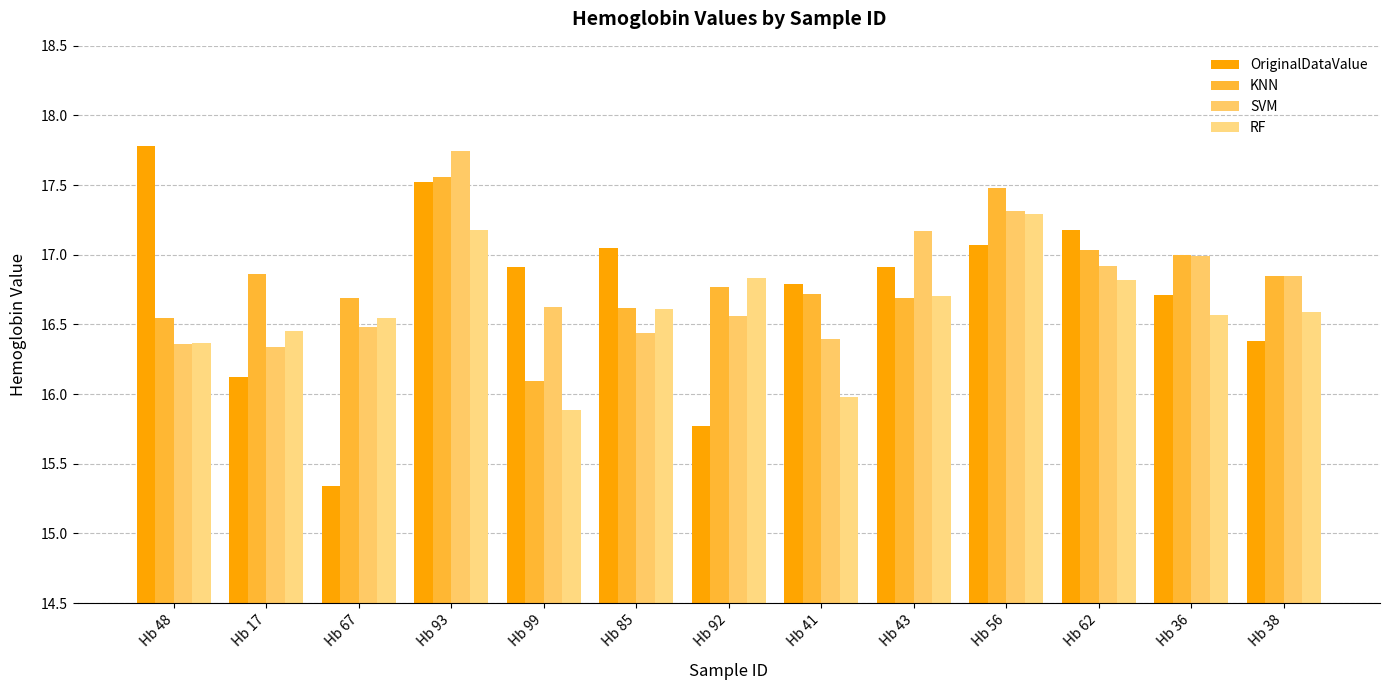

Which label corresponds to the largest value in the chart?

Hb 48